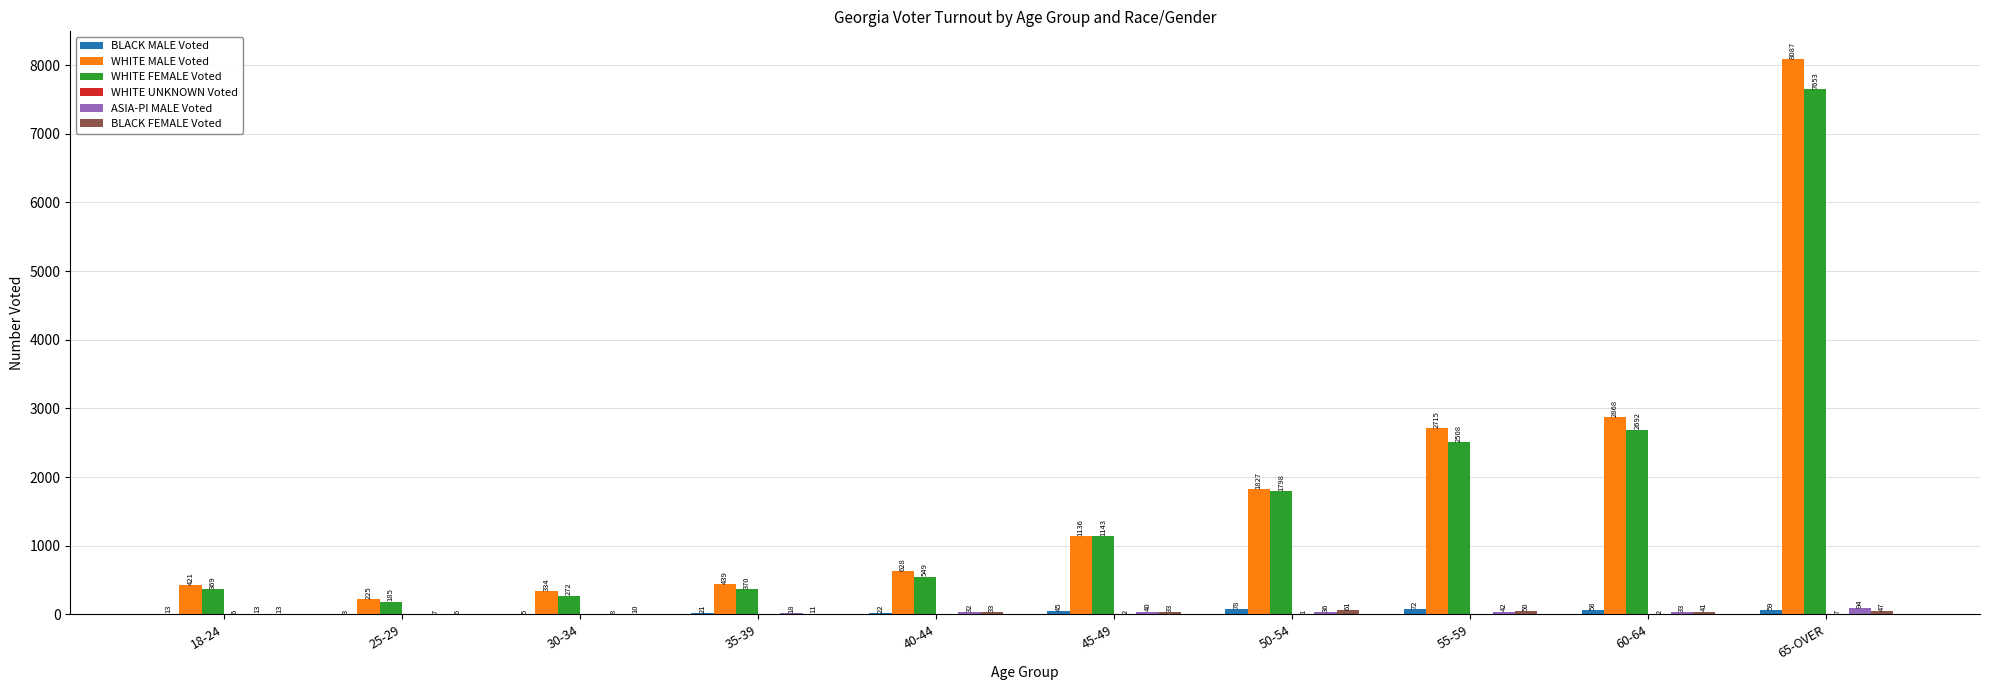

What is the greatest value displayed?

8087